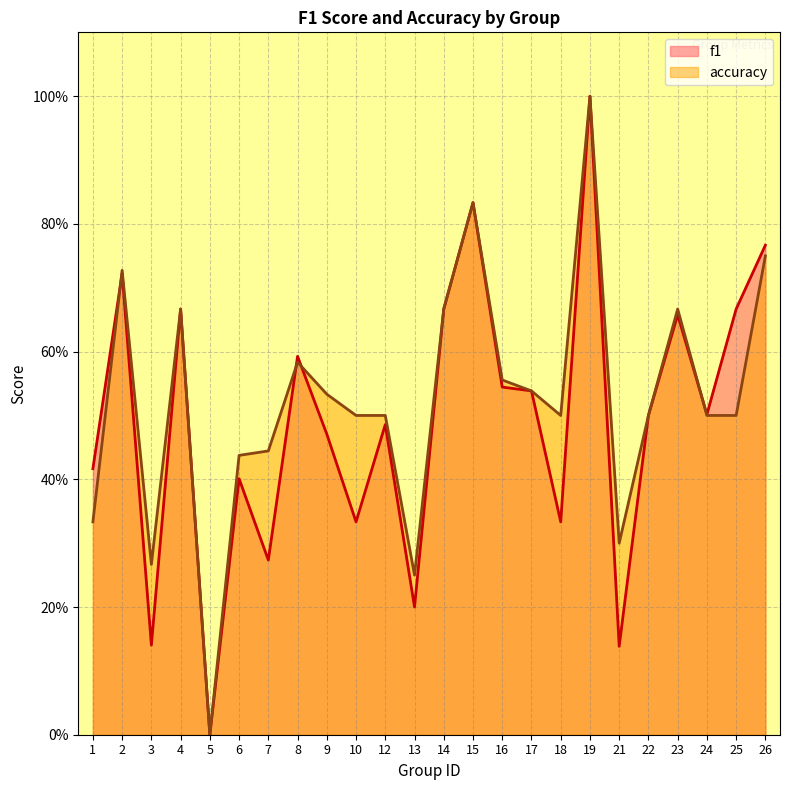

Which series has the largest total across all categories?

accuracy